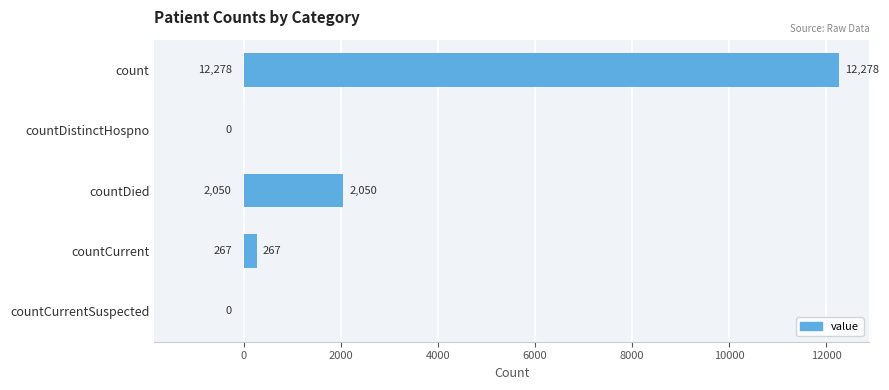

What is the change in value from count to countDied?

-10228